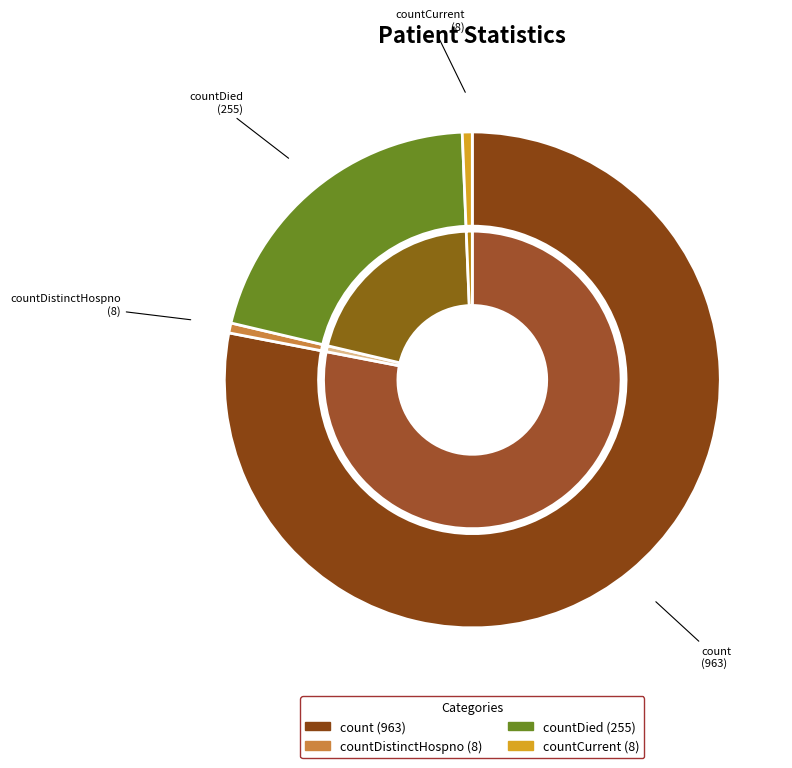

Which slice is the largest?

count